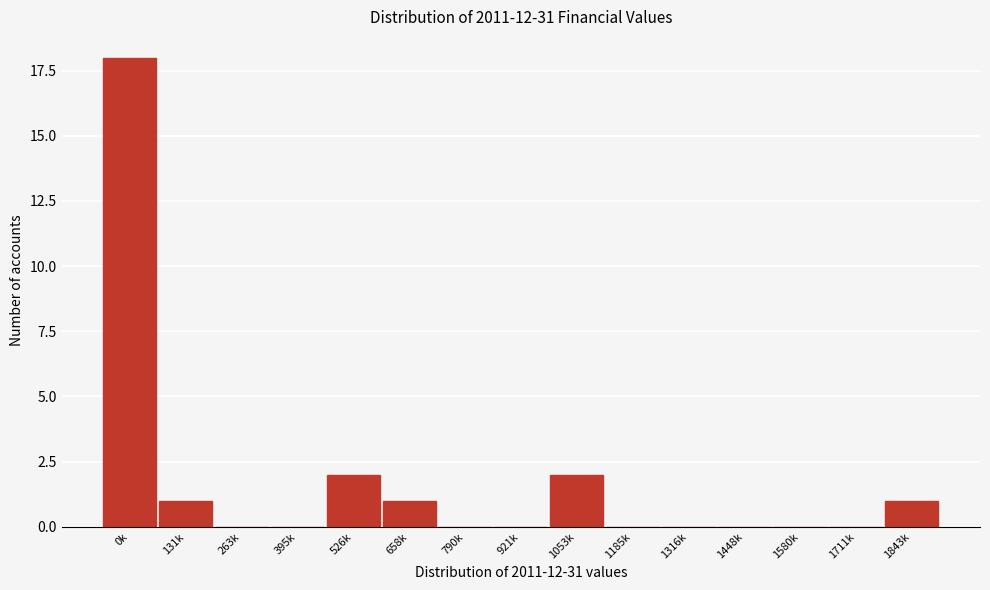

Reading left to right, extract all data points from this chart.

0k=18	131k=1	263k=0	395k=0	526k=2	658k=1	790k=0	921k=0	1053k=2	1185k=0	1316k=0	1448k=0	1580k=0	1711k=0	1843k=1